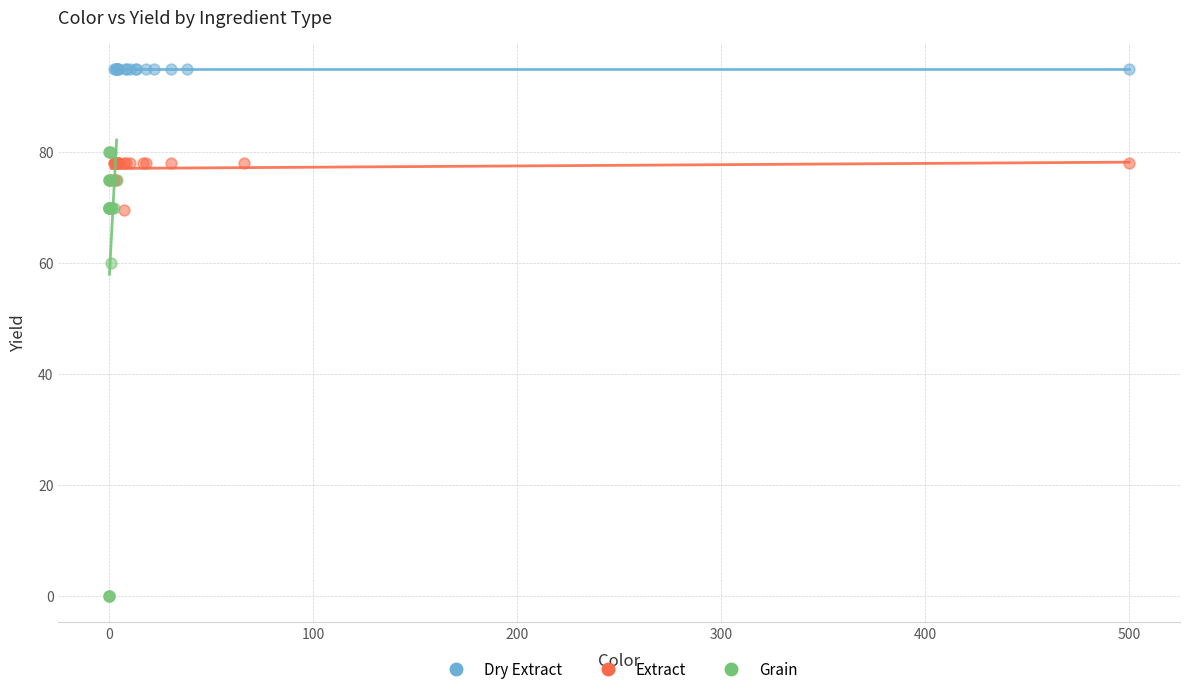

Which series reaches the minimum Y coordinate?

Grain